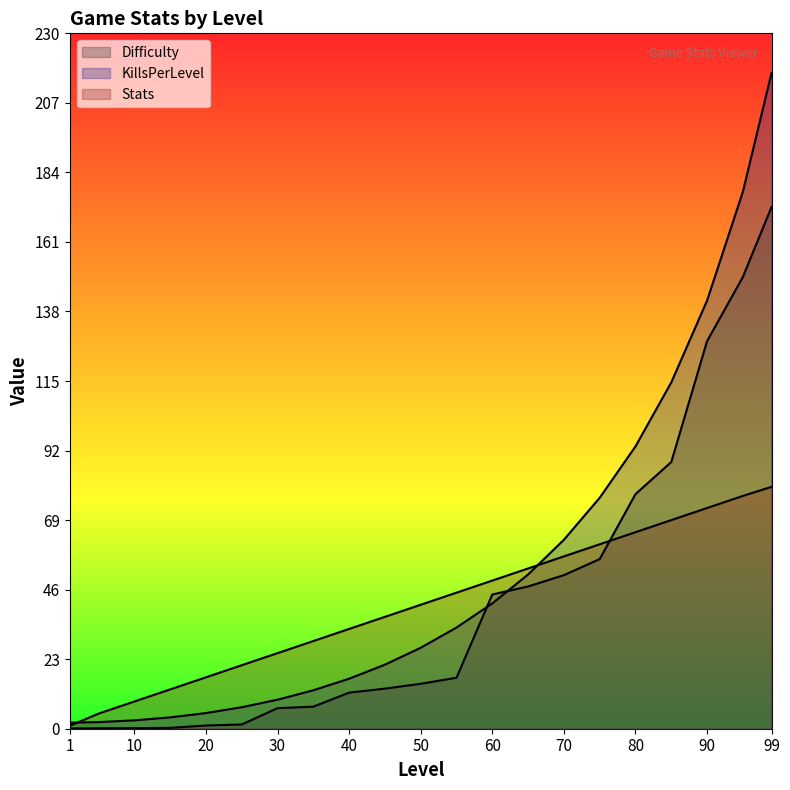

Reading right to left, extract all data points from this chart.

Difficulty: 99=172.5	95=149.4	90=128.2	85=88.2	80=77.6	75=56.1	70=50.8	65=47.1	60=44.4	55=16.9	50=14.9	45=13.3	40=11.9	35=7.3	30=6.8	25=1.4	20=1.1	15=0.3	10=0.2	5=0.1	1=0.1
KillsPerLevel: 99=216.9	95=177.6	90=141.6	85=114.6	80=93.4	75=76.4	70=62.5	65=51.0	60=41.5	55=33.5	50=26.8	45=21.2	40=16.5	35=12.7	30=9.6	25=7.1	20=5.2	15=3.8	10=2.8	5=2.2	1=2.0
Stats: 99=80.0	95=77.0	90=73.0	85=69.0	80=65.0	75=61.0	70=57.0	65=53.0	60=49.0	55=45.0	50=41.0	45=37.0	40=33.0	35=29.0	30=25.0	25=21.0	20=17.0	15=13.0	10=9.0	5=5.0	1=1.0